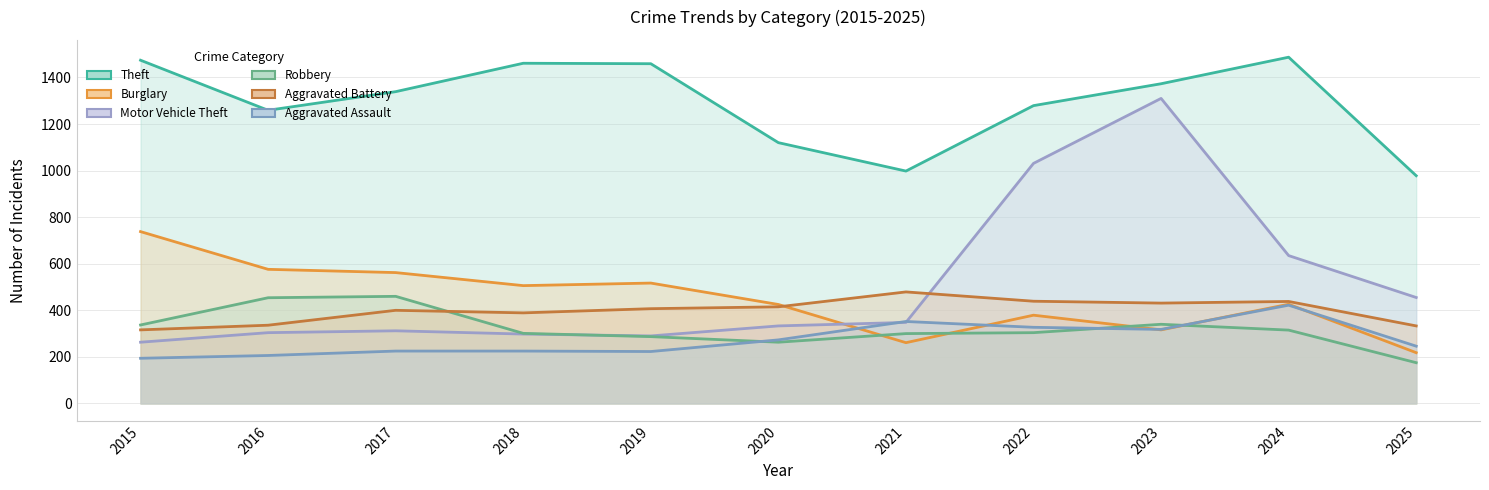

What is the minimum value shown in the chart?

175